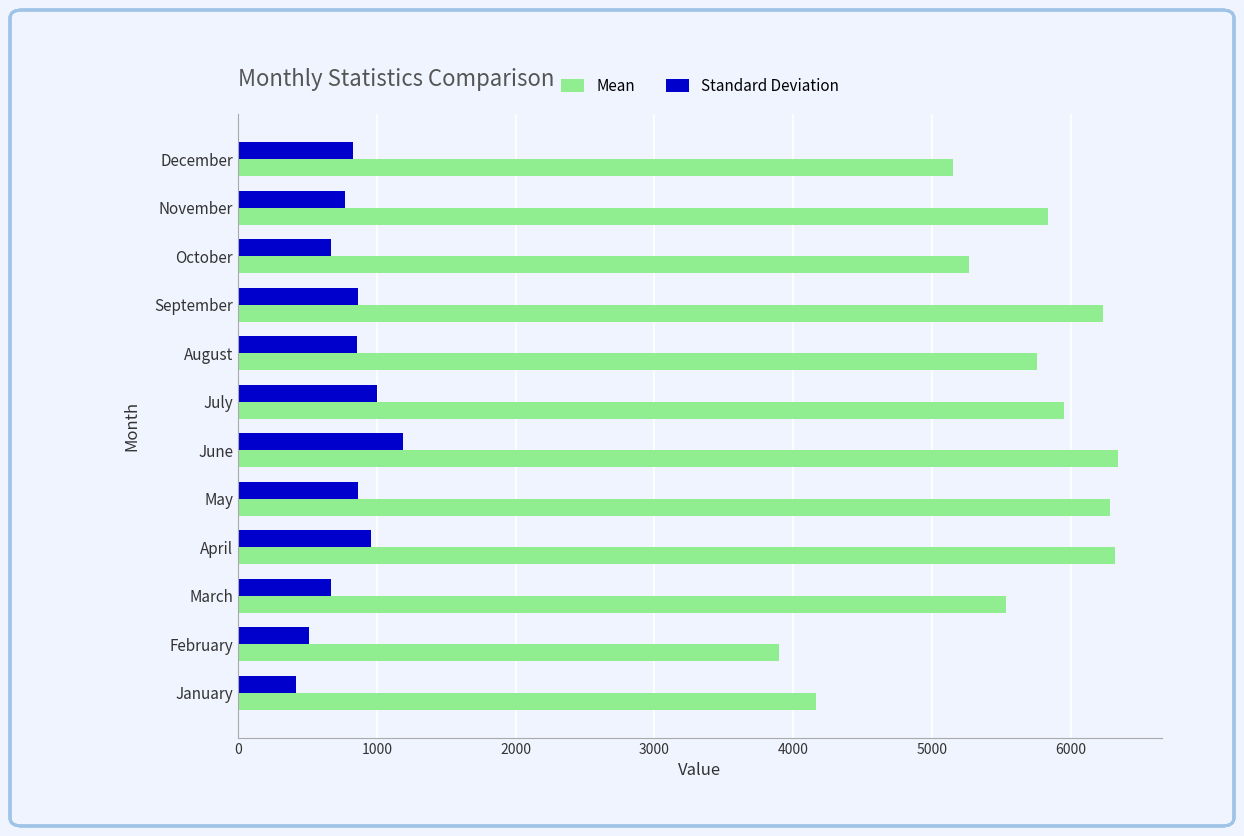

At how many categories does at least one series exceed 3766?

12